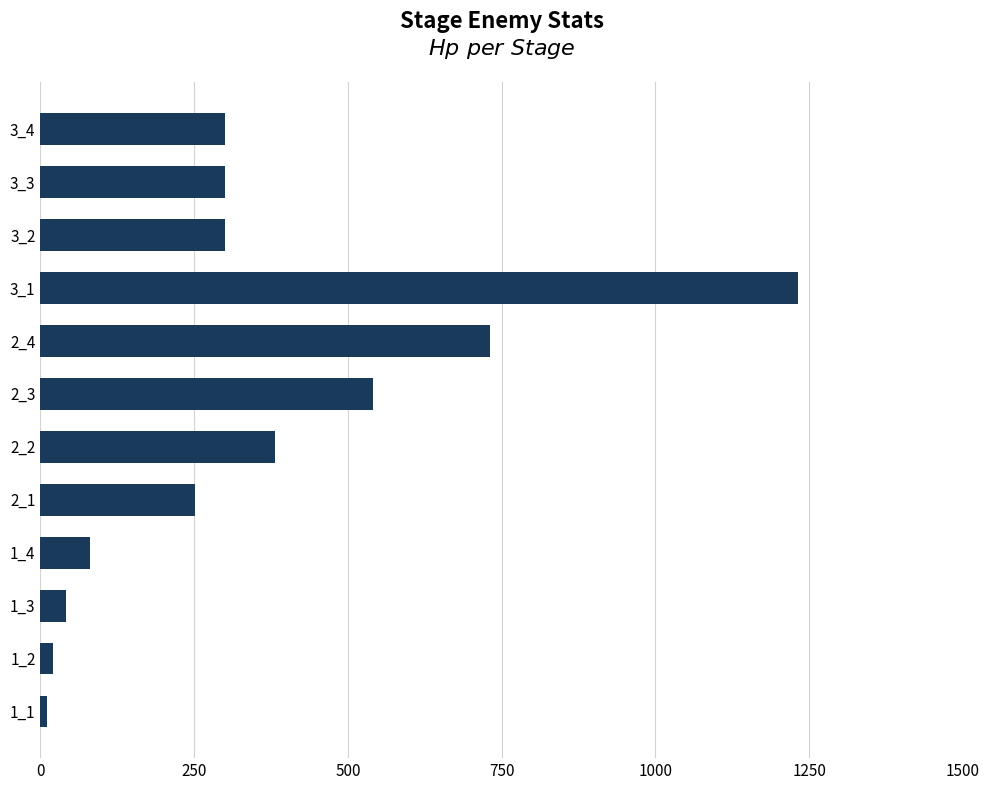

What is the difference between the maximum and minimum values?

1220